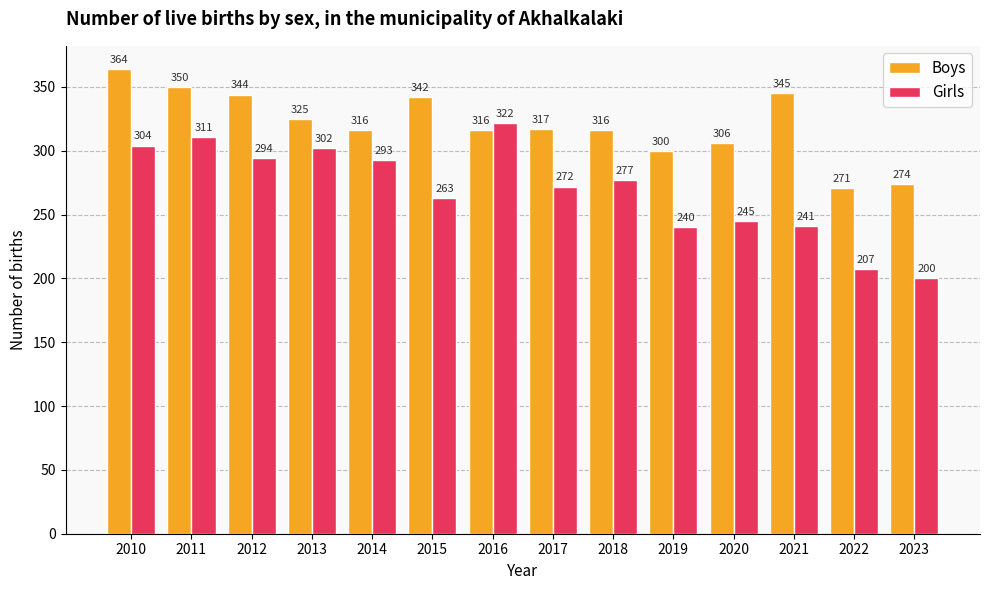

How many data points in Boys are less than 317?

7